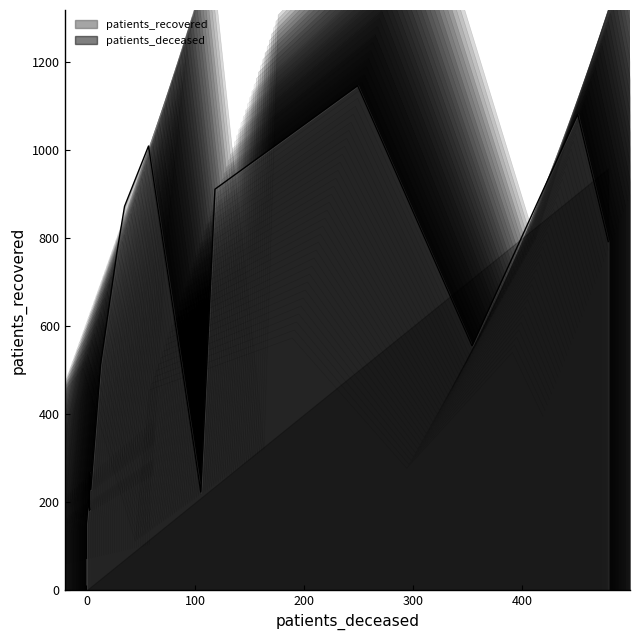

True or false: patients_recovered and patients_deceased intersect in this chart.

False